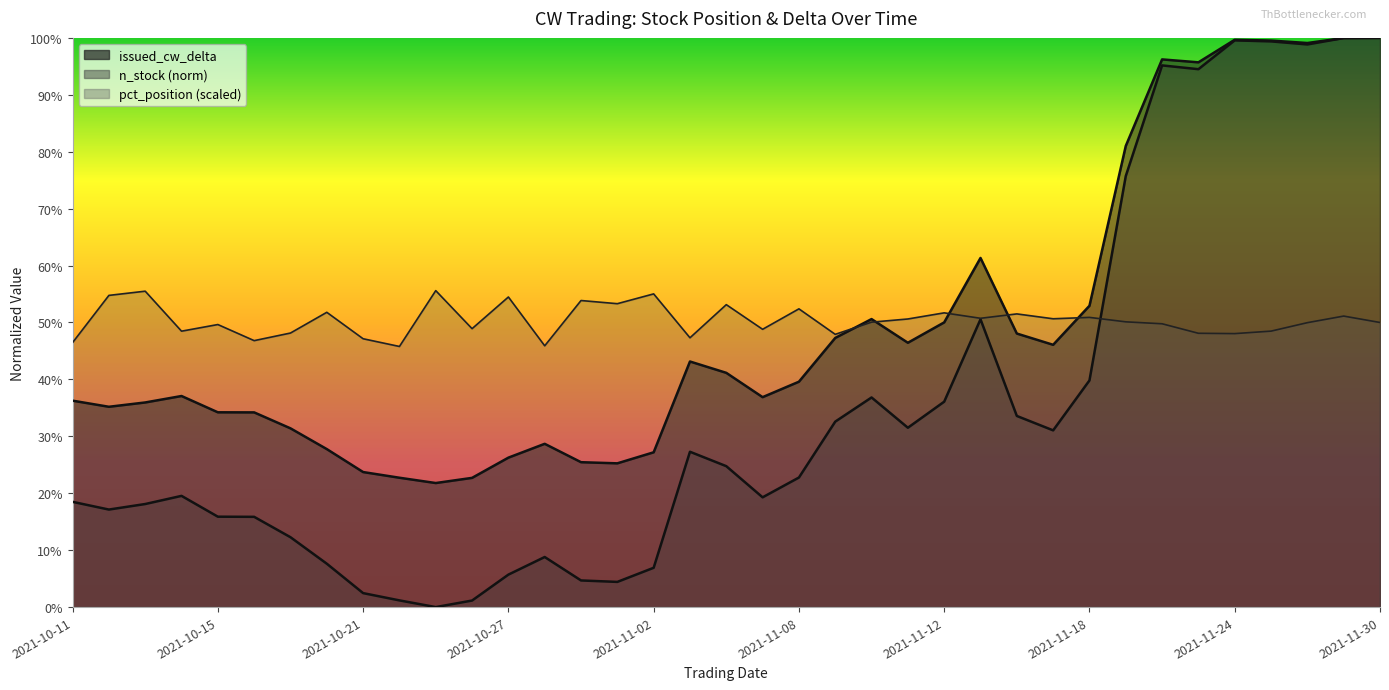

How many distinct data groups are displayed?

3